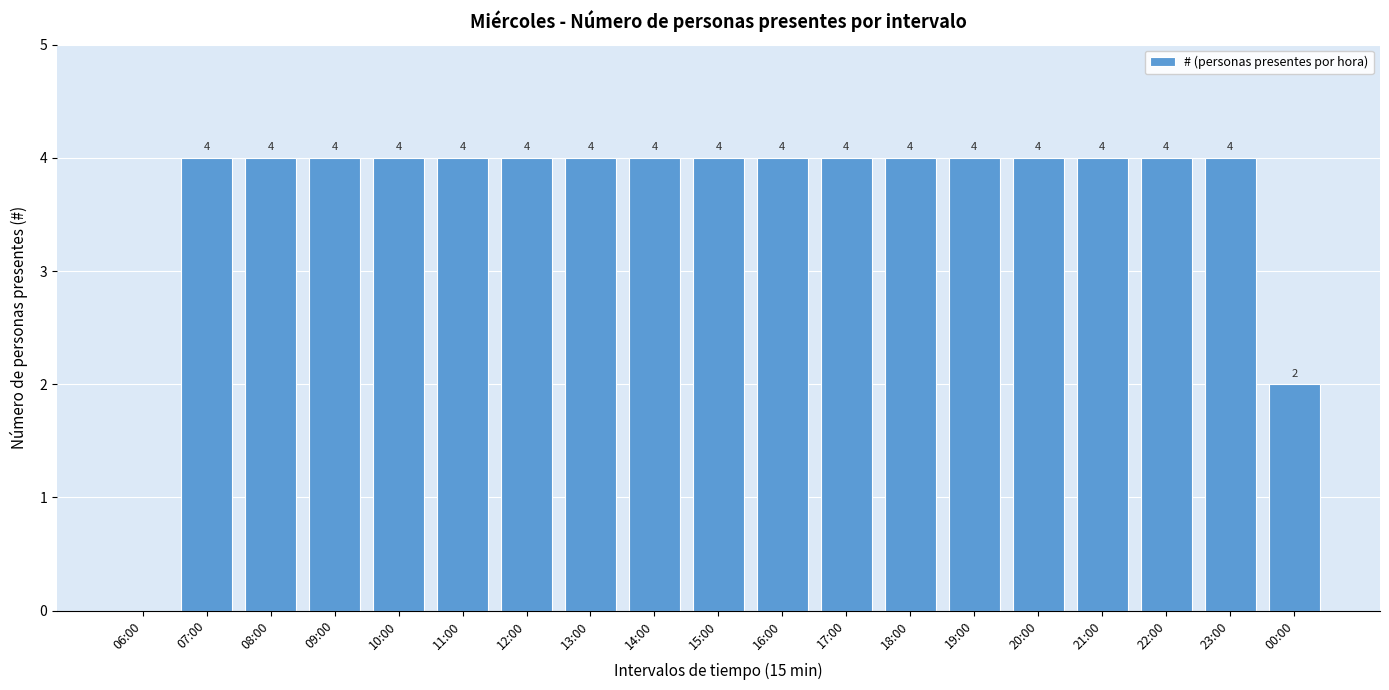

Reading left to right, transcribe all the data shown in this chart.

06:00=0	07:00=4	08:00=4	09:00=4	10:00=4	11:00=4	12:00=4	13:00=4	14:00=4	15:00=4	16:00=4	17:00=4	18:00=4	19:00=4	20:00=4	21:00=4	22:00=4	23:00=4	00:00=2